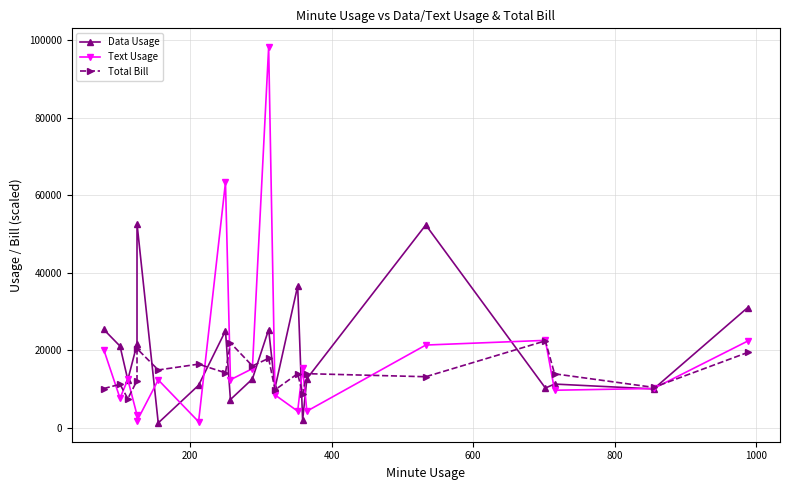

How many times do Text Usage and Total Bill cross each other?

12